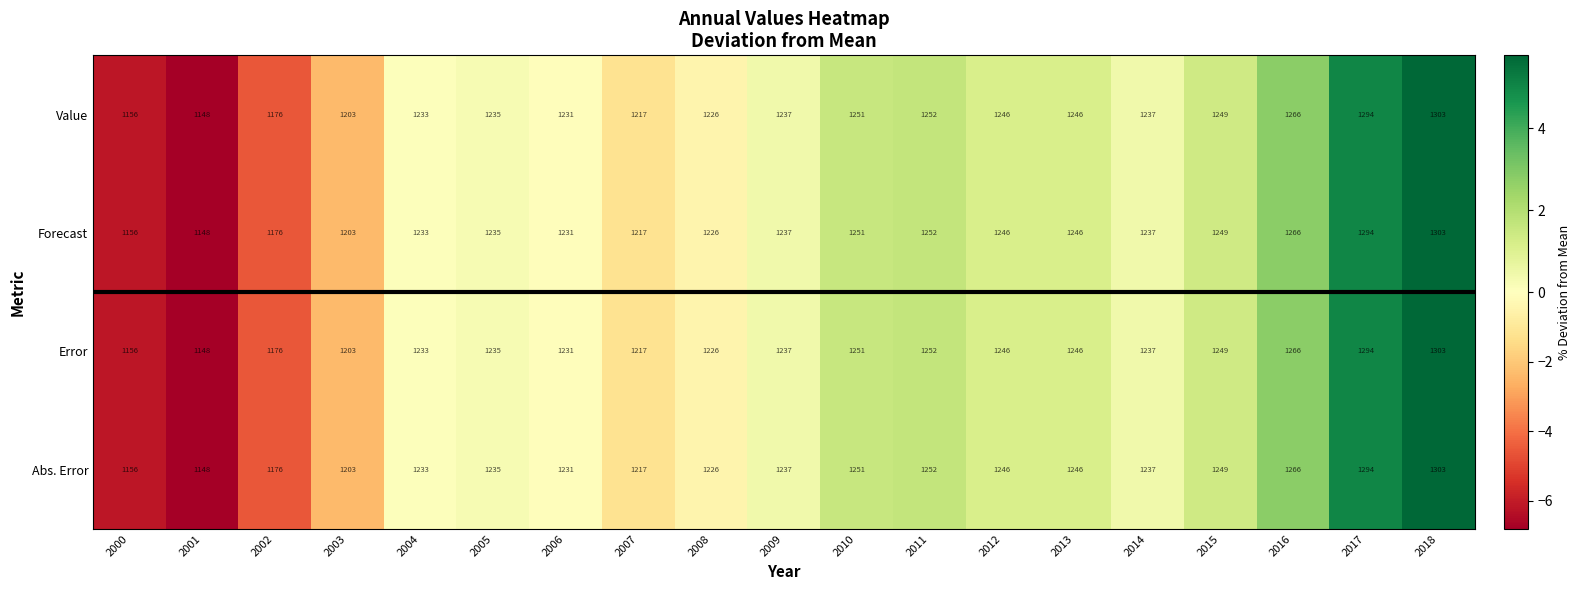

What is the lowest value of the Forecast series?

1148